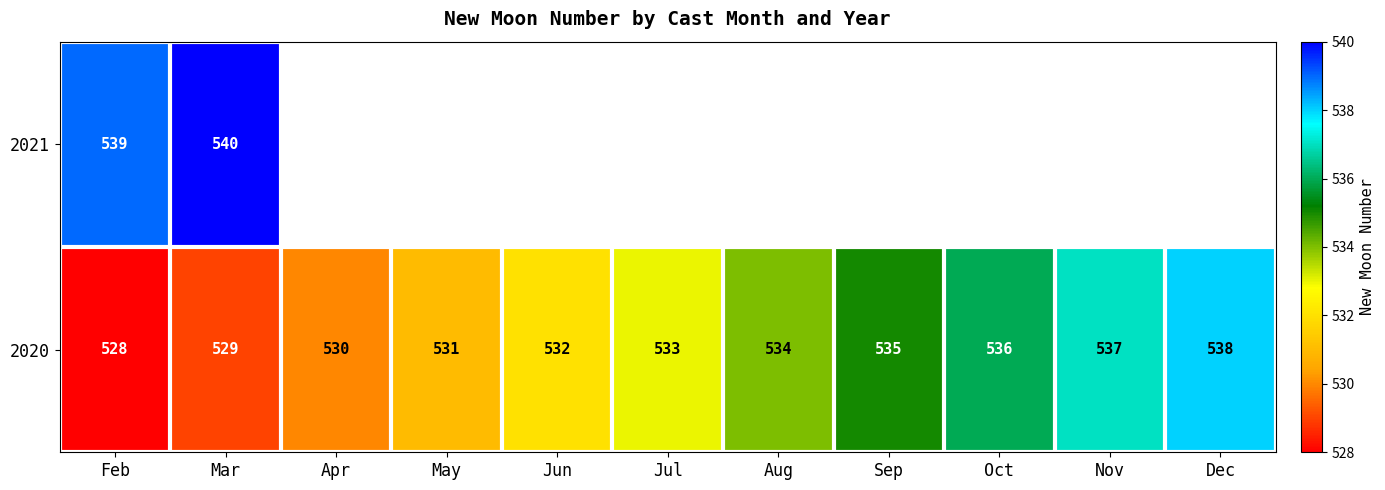

Count the 2020 values in the range 530 to 536.

7